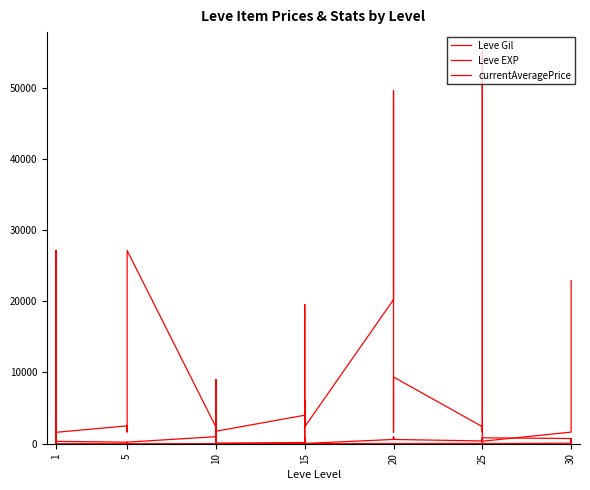

What is the lowest value of the Leve Gil series?

40